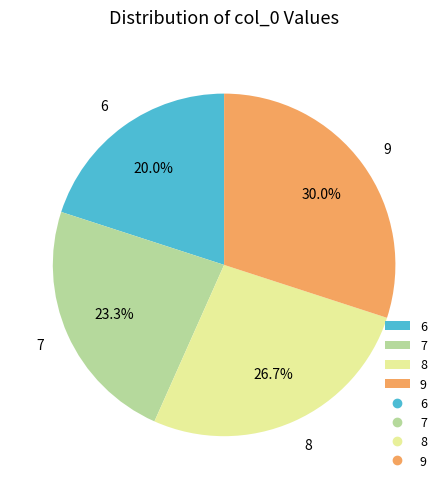

Which slice is the largest?

9